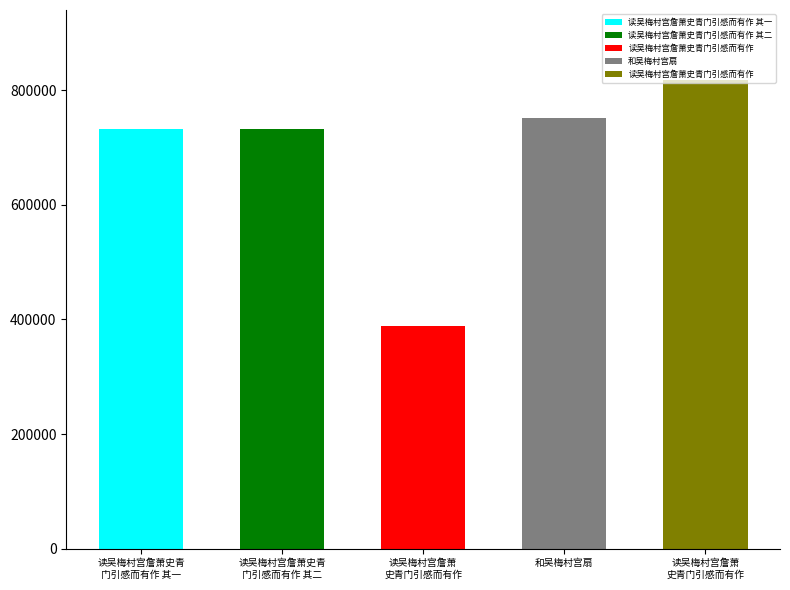

The chart shows a value of 388299 at 读吴梅村宫詹萧史青门引感而有作. True or false?

True